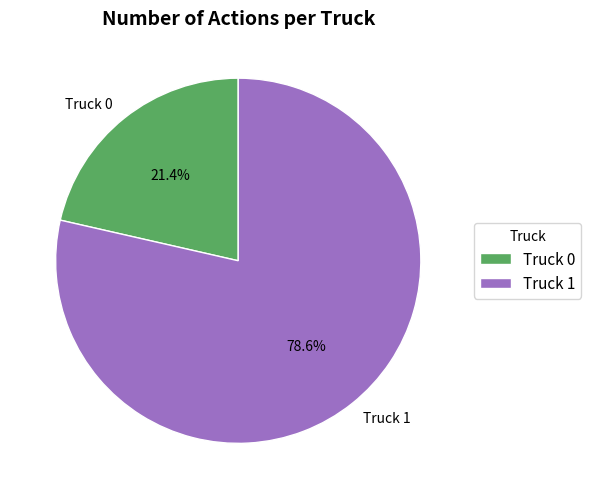

Do Truck 1 and Truck 0 together represent more than half of the pie?

Yes